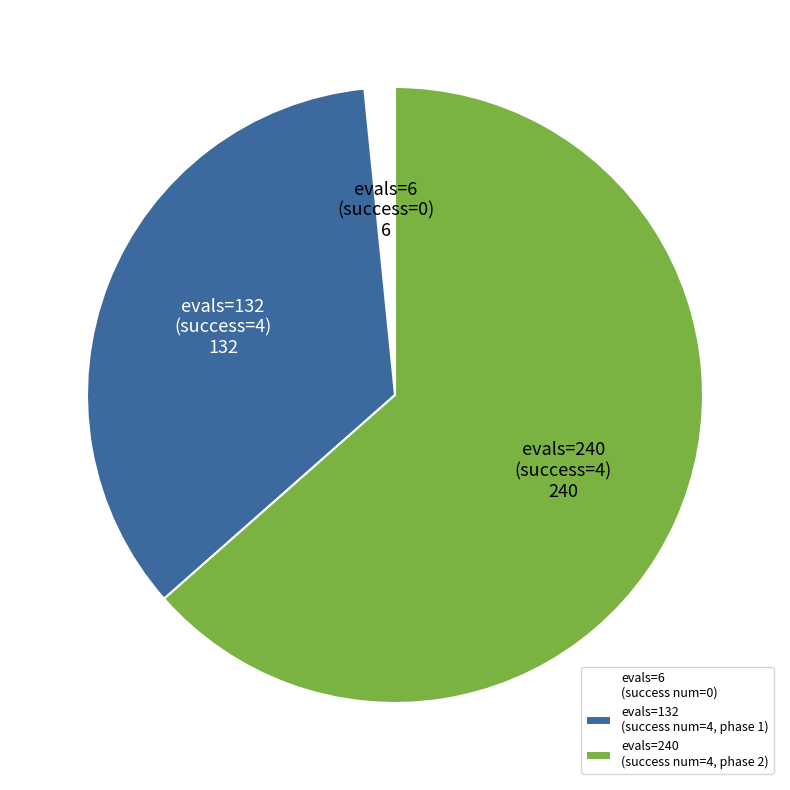

What is the majority slice?

evals=240 (success num=4, phase 2)